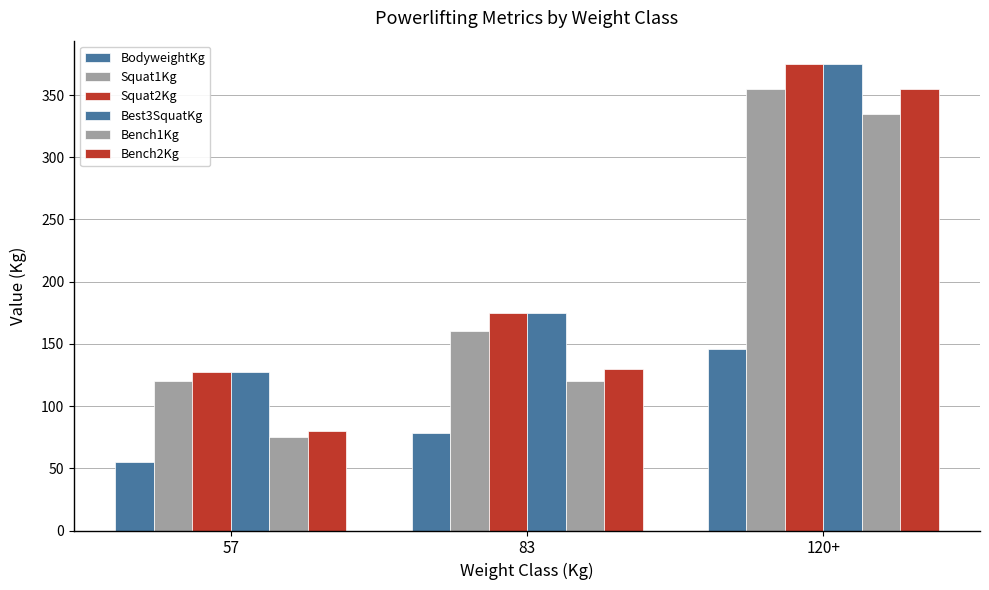

What is the label of the 3rd bar from the left?

120+